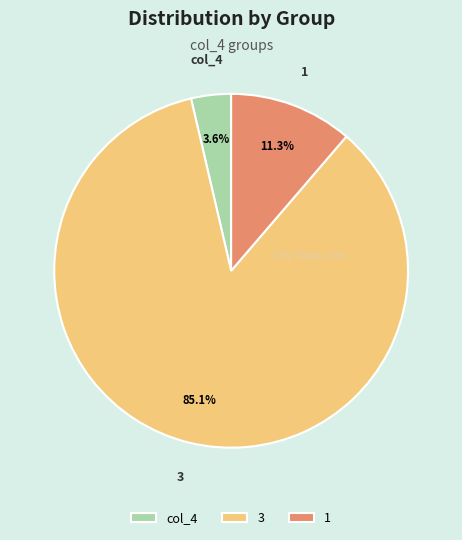

To the nearest percent, what is the average slice percentage?

33%